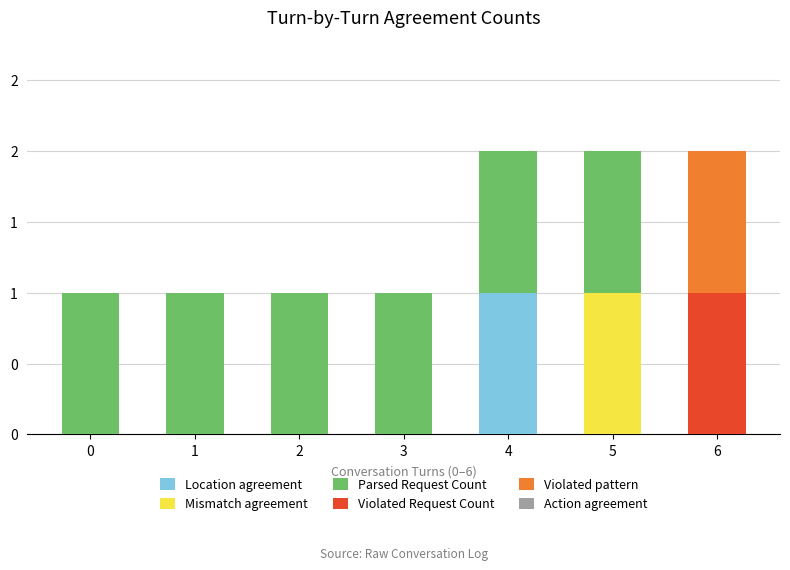

At how many categories does at least one series exceed 0?

7